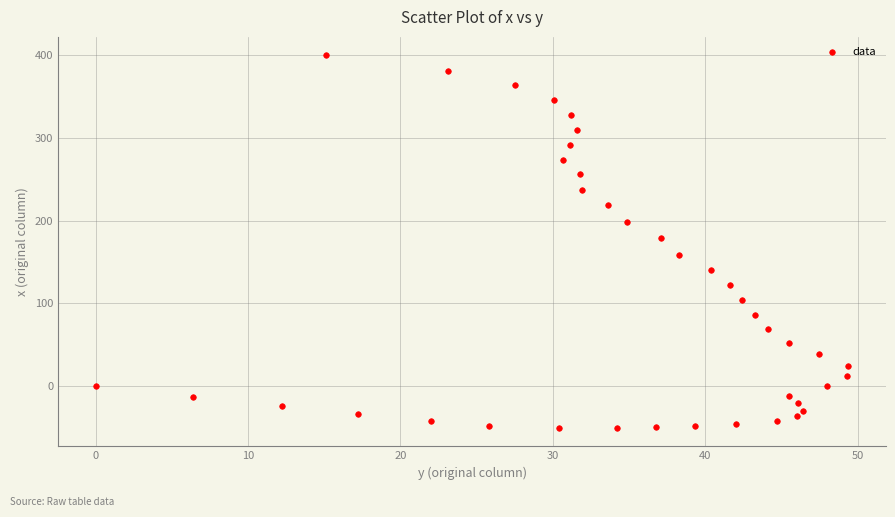

What is the range of Y values (max minus min)?

450.4